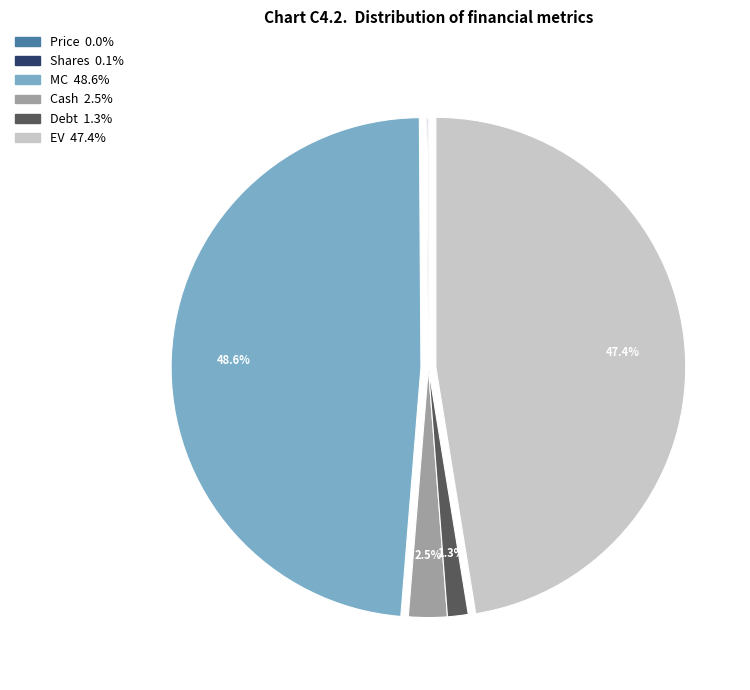

Is there a majority slice in this chart?

No